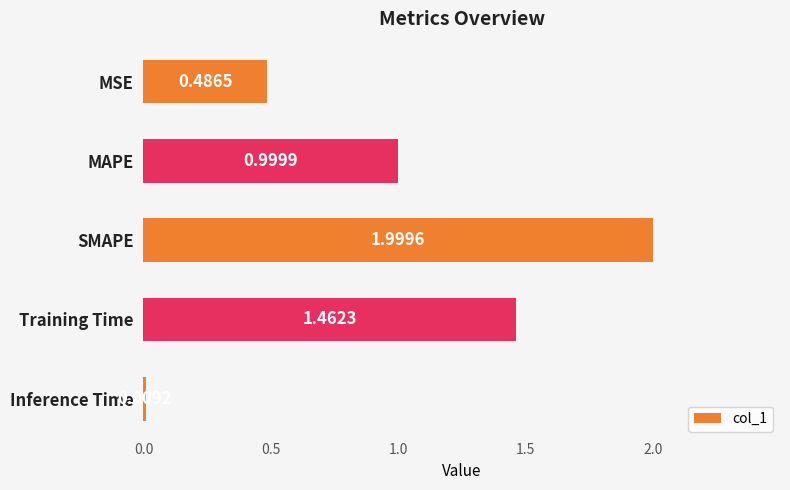

Count the number of data series in this chart.

1